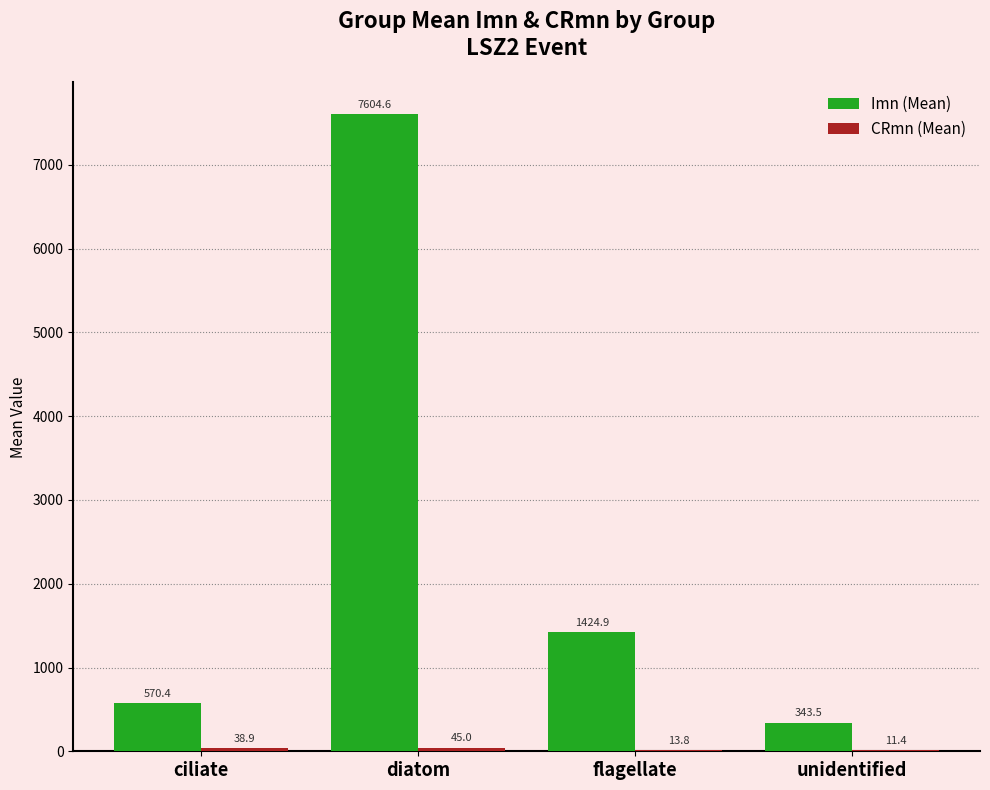

Between diatom and flagellate, which series saw the biggest shift?

Imn (Mean)